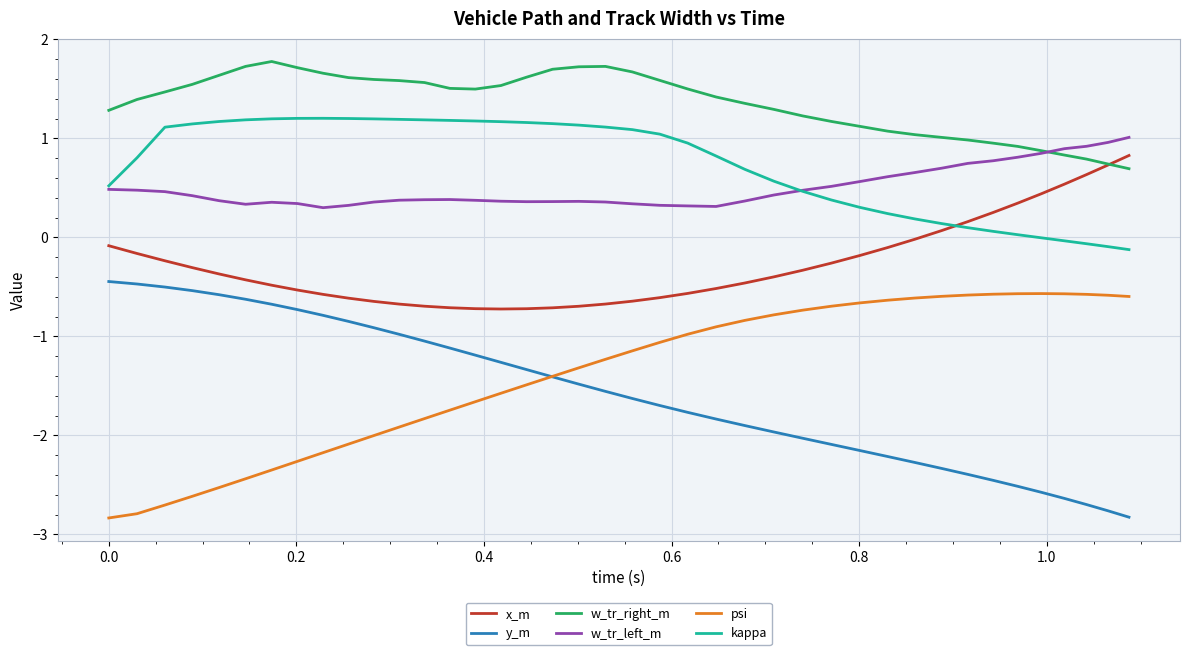

What is the maximum value for y_m?

-0.4